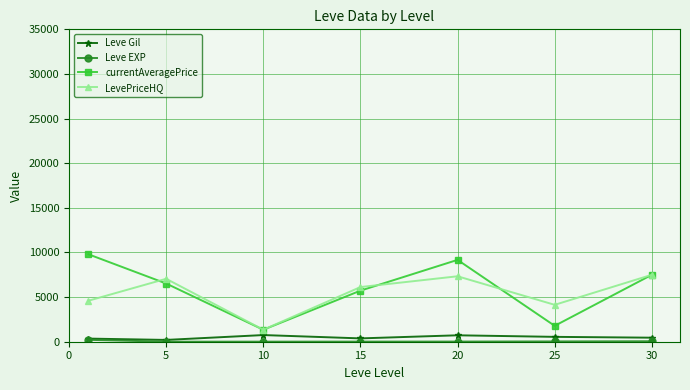

Which series has the largest range (max minus min)?

currentAveragePrice